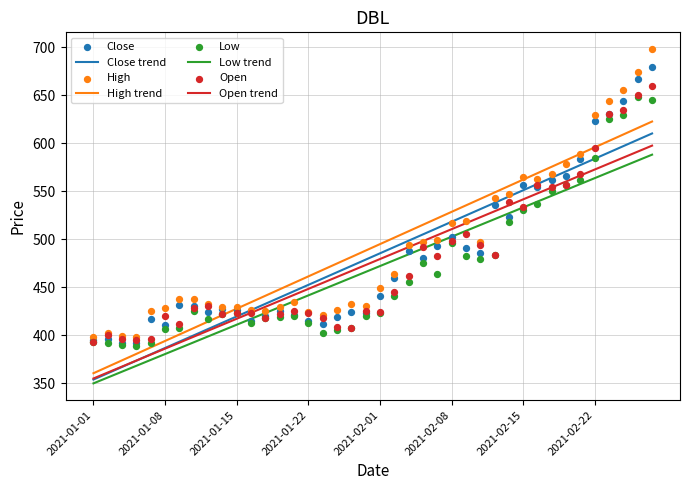

Is the value of Low at 2021-01-25 greater than the value of Open at 2021-02-17?

No